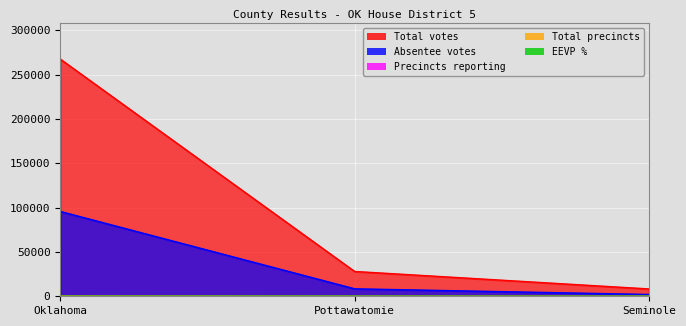

What is the maximum value for precincts?

232